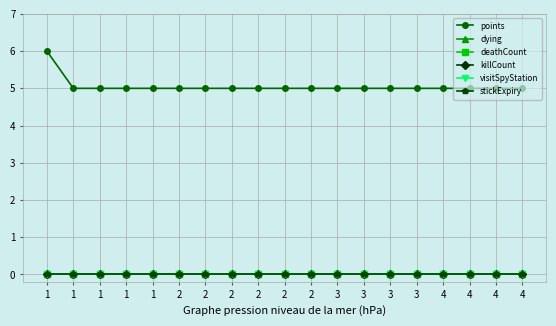

Reading left to right, extract all data points from this chart.

points: 1=6	1=5	1=5	1=5	1=5	2=5	2=5	2=5	2=5	2=5	2=5	3=5	3=5	3=5	3=5	4=5	4=5	4=5	4=5
dying: 1=0	1=0	1=0	1=0	1=0	2=0	2=0	2=0	2=0	2=0	2=0	3=0	3=0	3=0	3=0	4=0	4=0	4=0	4=0
deathCount: 1=0	1=0	1=0	1=0	1=0	2=0	2=0	2=0	2=0	2=0	2=0	3=0	3=0	3=0	3=0	4=0	4=0	4=0	4=0
killCount: 1=0	1=0	1=0	1=0	1=0	2=0	2=0	2=0	2=0	2=0	2=0	3=0	3=0	3=0	3=0	4=0	4=0	4=0	4=0
visitSpyStation: 1=0	1=0	1=0	1=0	1=0	2=0	2=0	2=0	2=0	2=0	2=0	3=0	3=0	3=0	3=0	4=0	4=0	4=0	4=0
stickExpiry: 1=0	1=0	1=0	1=0	1=0	2=0	2=0	2=0	2=0	2=0	2=0	3=0	3=0	3=0	3=0	4=0	4=0	4=0	4=0